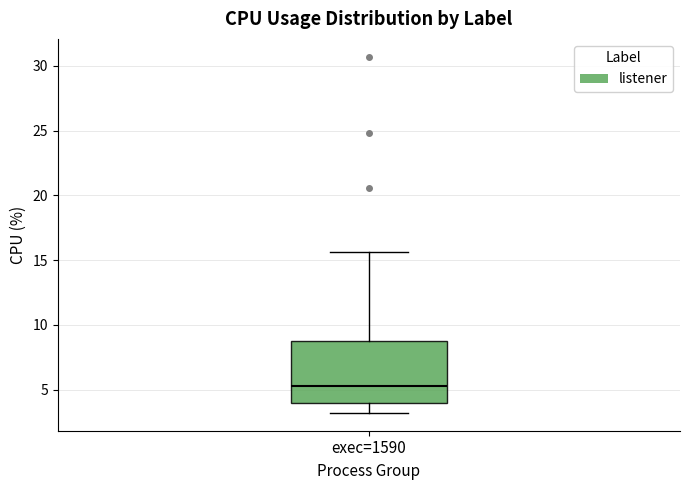

Transcribe this box plot: give where the median line is, the range the box spans, and where the two whiskers end, as read against the y-axis. The values are not printed on the chart, so give them approximately, as read against the axis.

median 5.5, box 4.0 to 9.0, whiskers 3.0 to 15.5